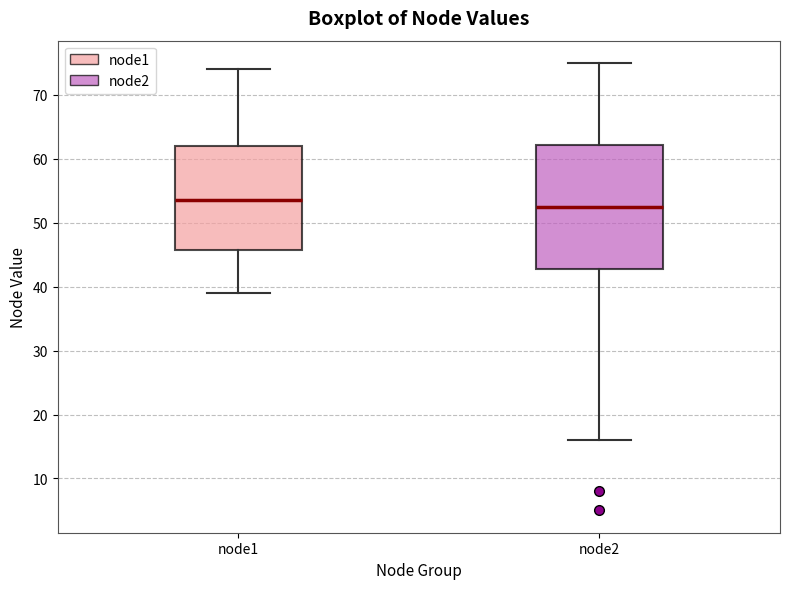

Reading left to right, transcribe this box plot: for each box, give where its median line is, the range the box spans, and where its two whiskers end, as read against the y-axis. The values are not printed on the chart, so give them approximately, as read against the axis.

node1: median 54, box 46 to 62, whiskers 39 to 74
node2: median 53, box 43 to 62, whiskers 16 to 75